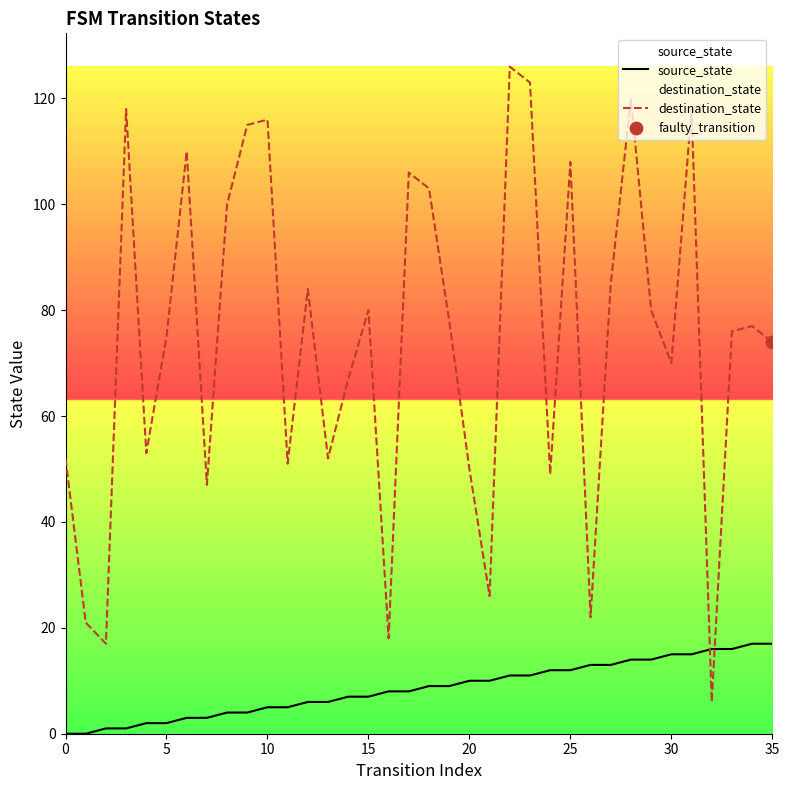

At how many categories does at least one series exceed 80?

14